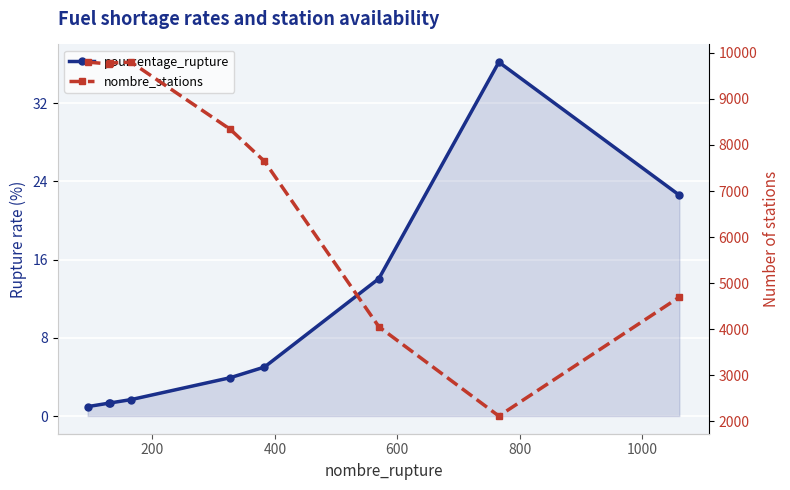

What is the greatest value displayed?

9797.0